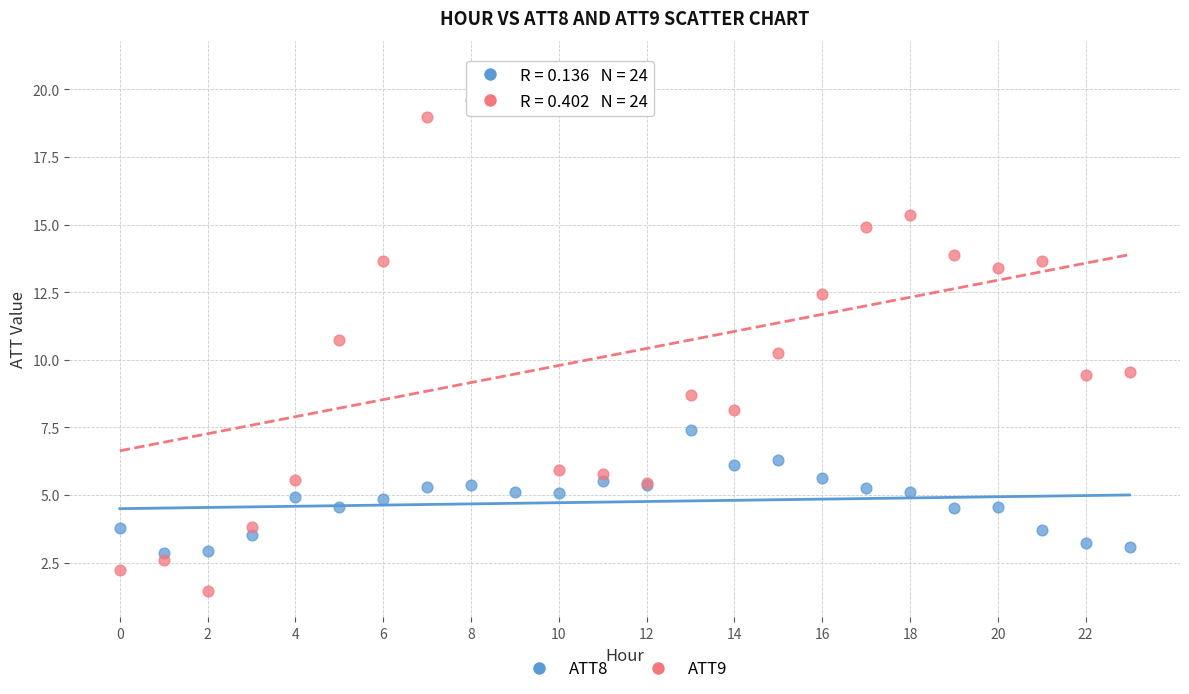

Which series has the widest spread of Y values?

ATT9